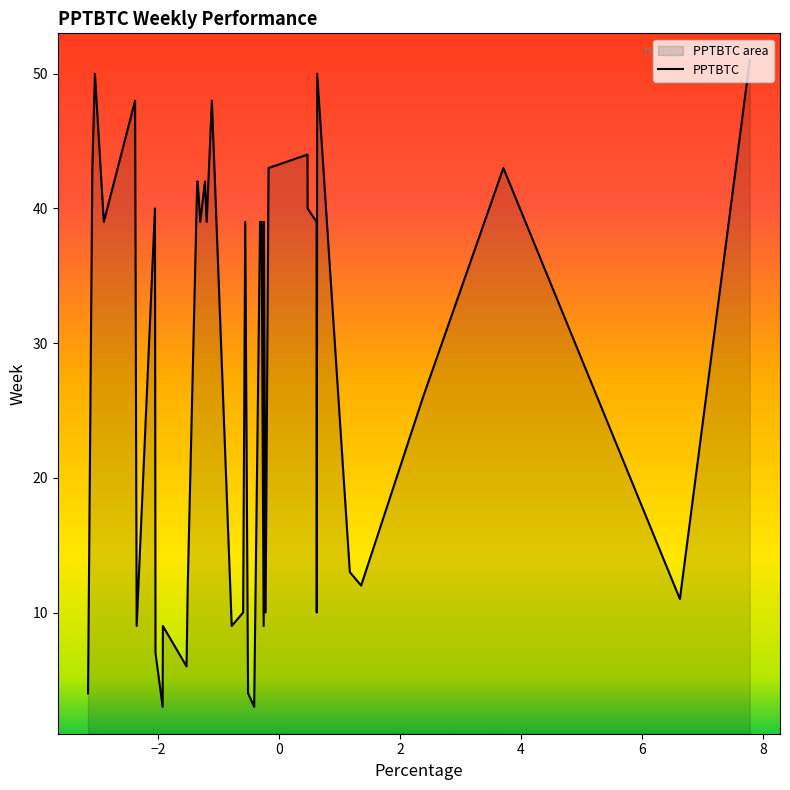

What is the label of the 13th point from the right?

27